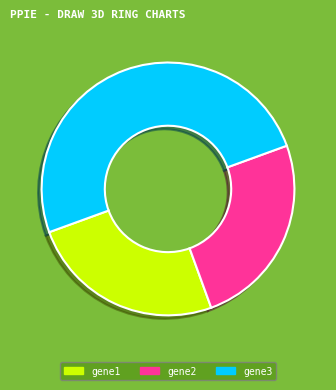

True or false: gene3 accounts for 50% of the total.

True